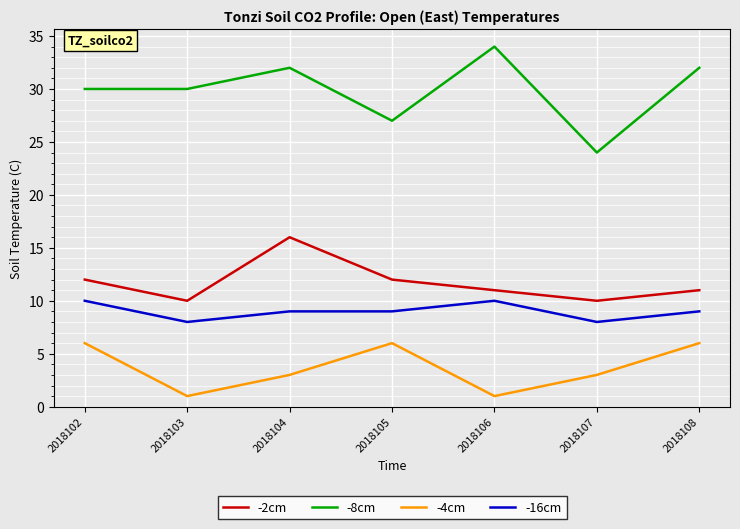

How many categories are shown in the chart?

7